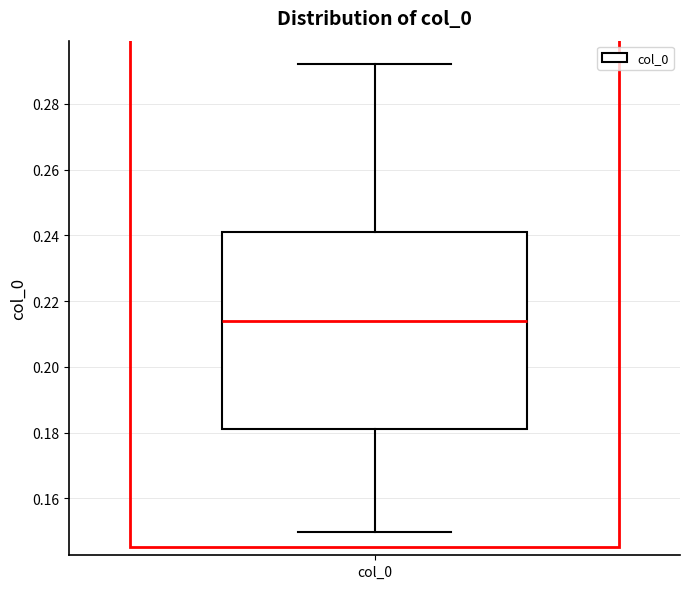

Transcribe this box plot: give where the median line is, the range the box spans, and where the two whiskers end, as read against the y-axis. The values are not printed on the chart, so give them approximately, as read against the axis.

median 0.214, box 0.182 to 0.240, whiskers 0.150 to 0.292